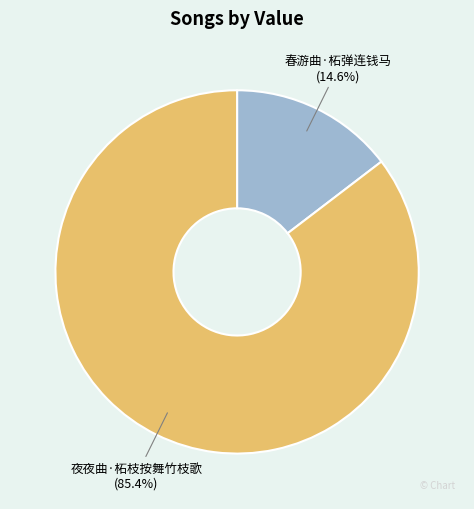

What portion of the pie excludes 夜夜曲·柘枝按舞竹枝歌?

14.6%